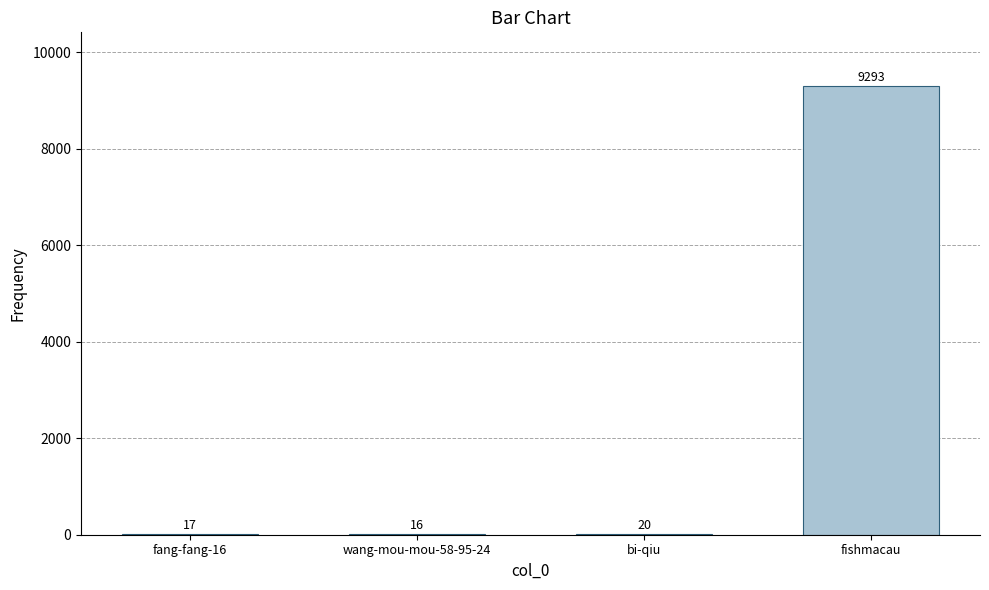

Are the bars grouped side by side (vs. stacked)?

No